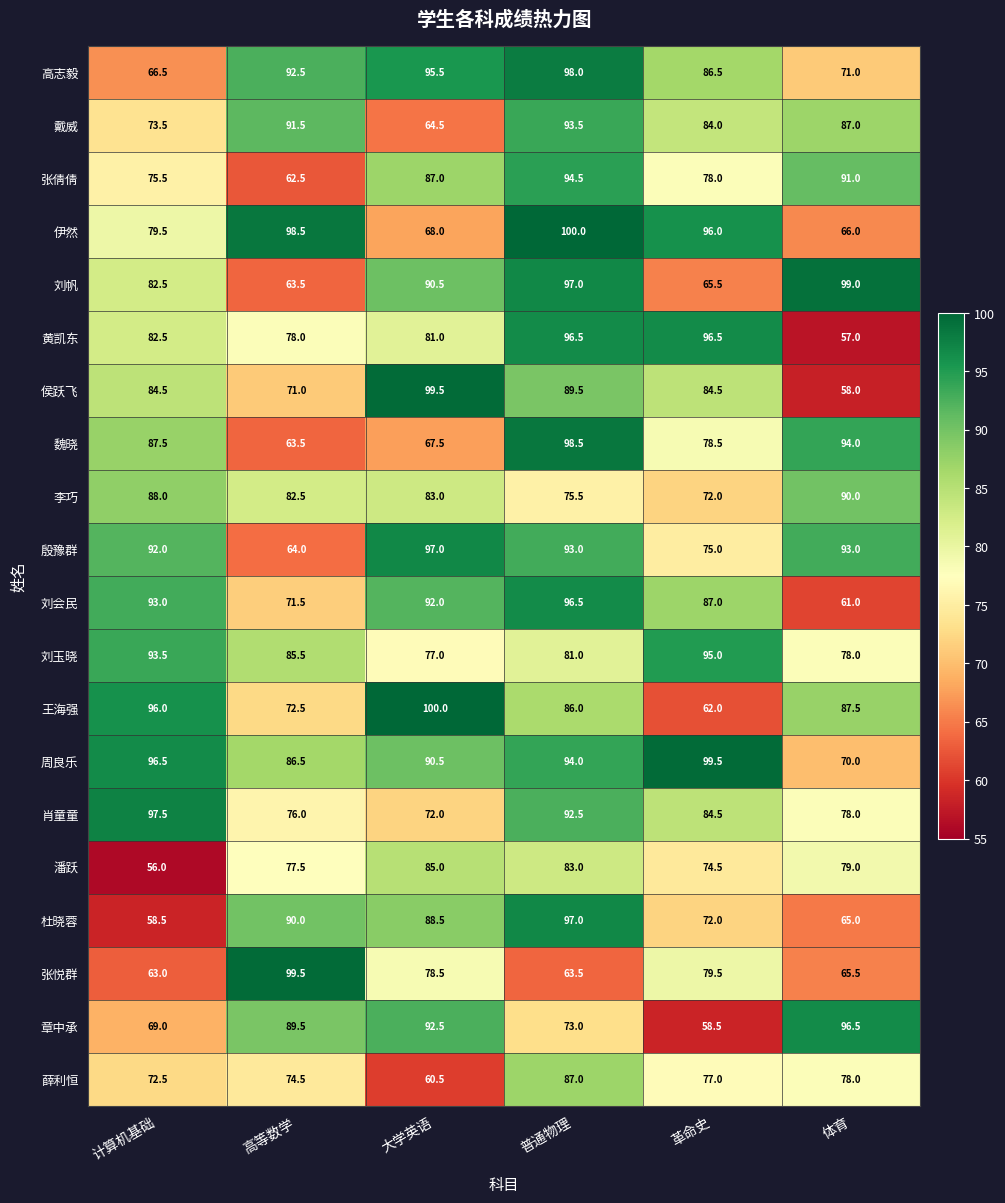

What is the sum of the 章中承 values at 大学英语 and 计算机基础?

161.5